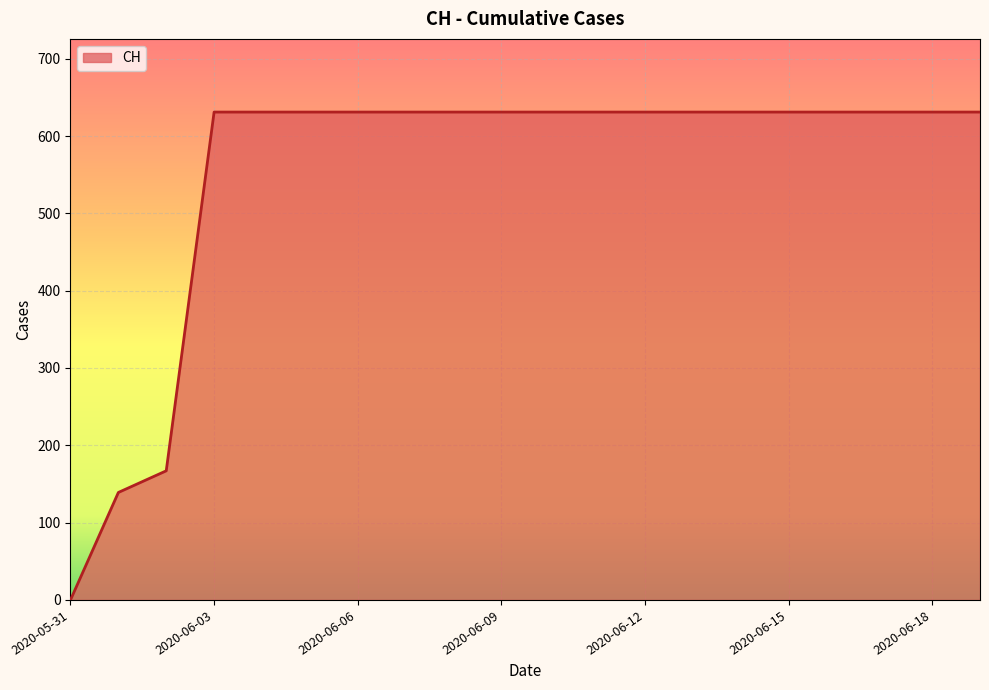

What is the difference between the maximum and minimum values?

631